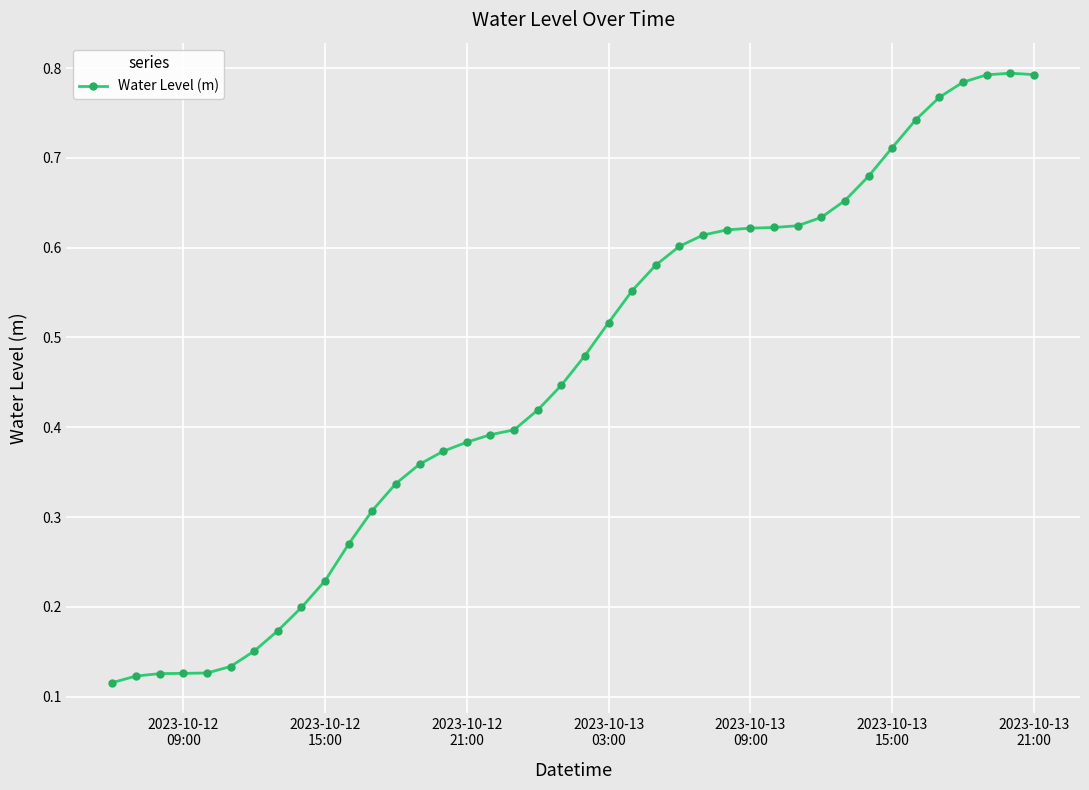

How many values are between 0 and 1?

40